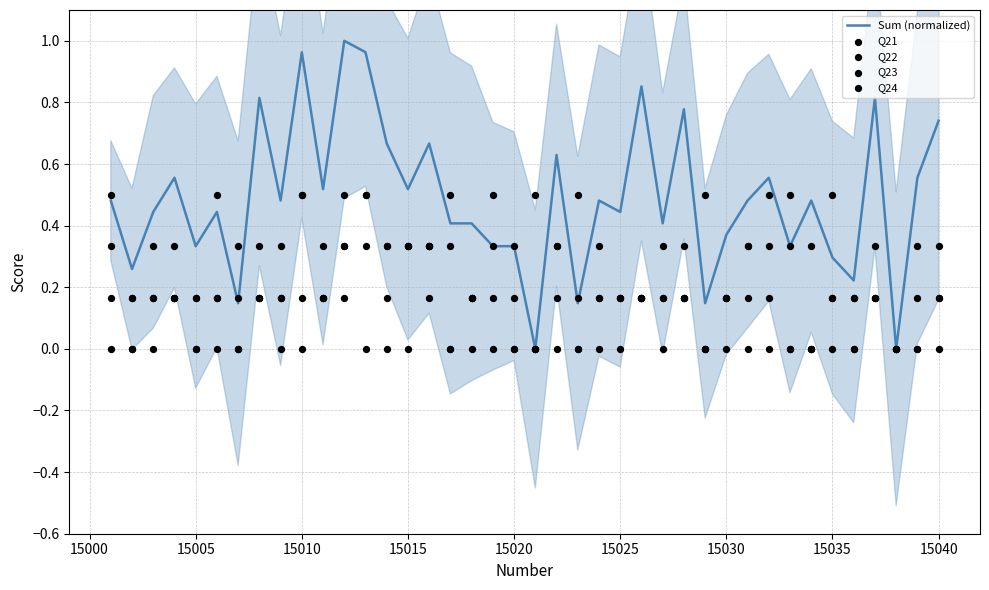

Which series contains the lowest Y value?

Sum (normalized)